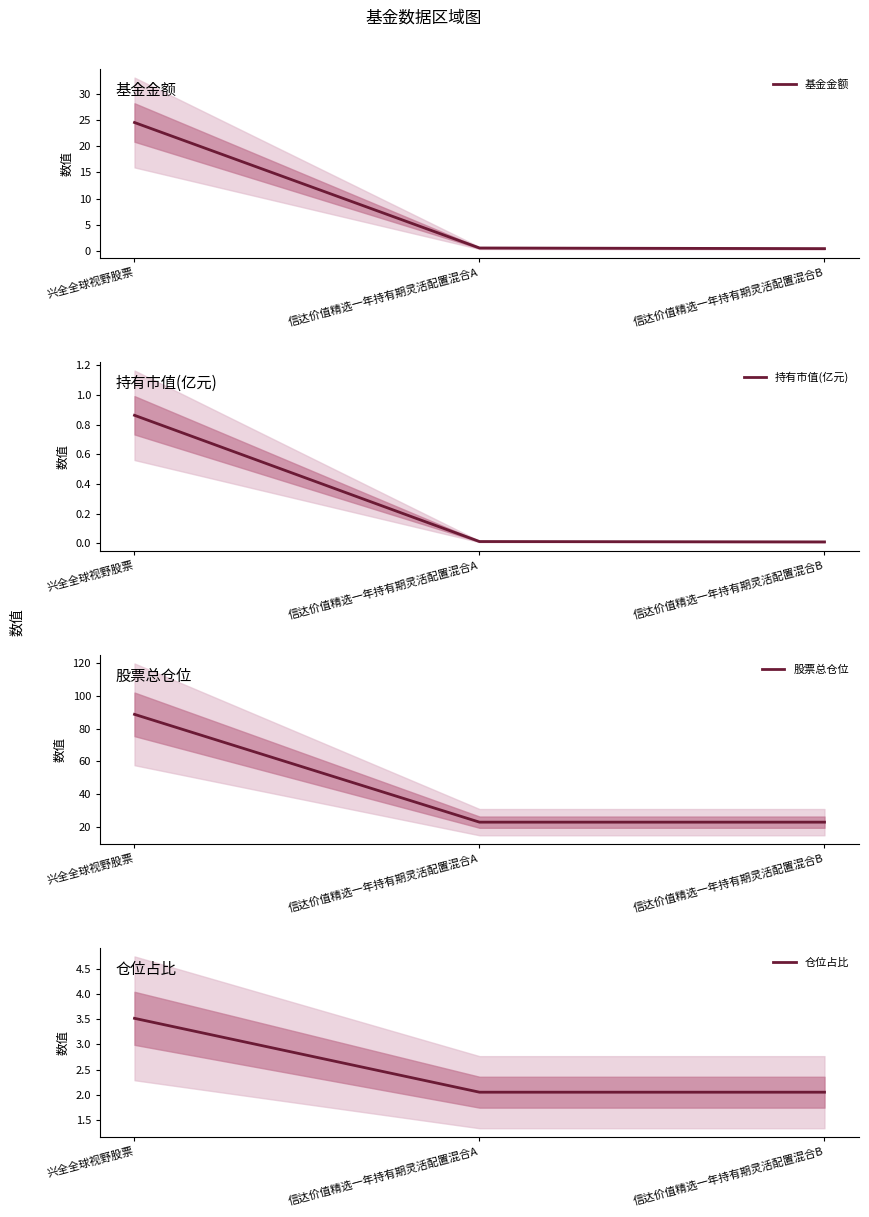

Is it true that 基金金额 equals 0.6 at 信达价值精选一年持有期灵活配置混合A?

True